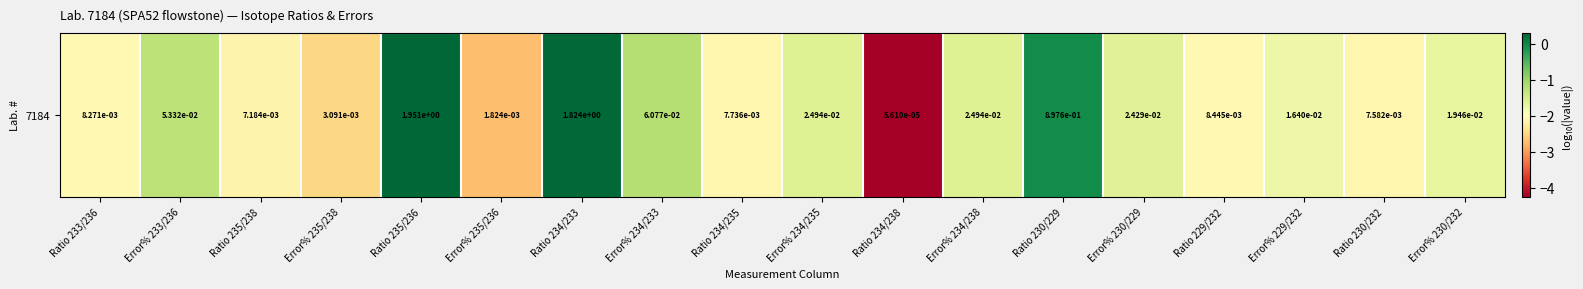

What is the difference between the second highest and second lowest values?

3.0